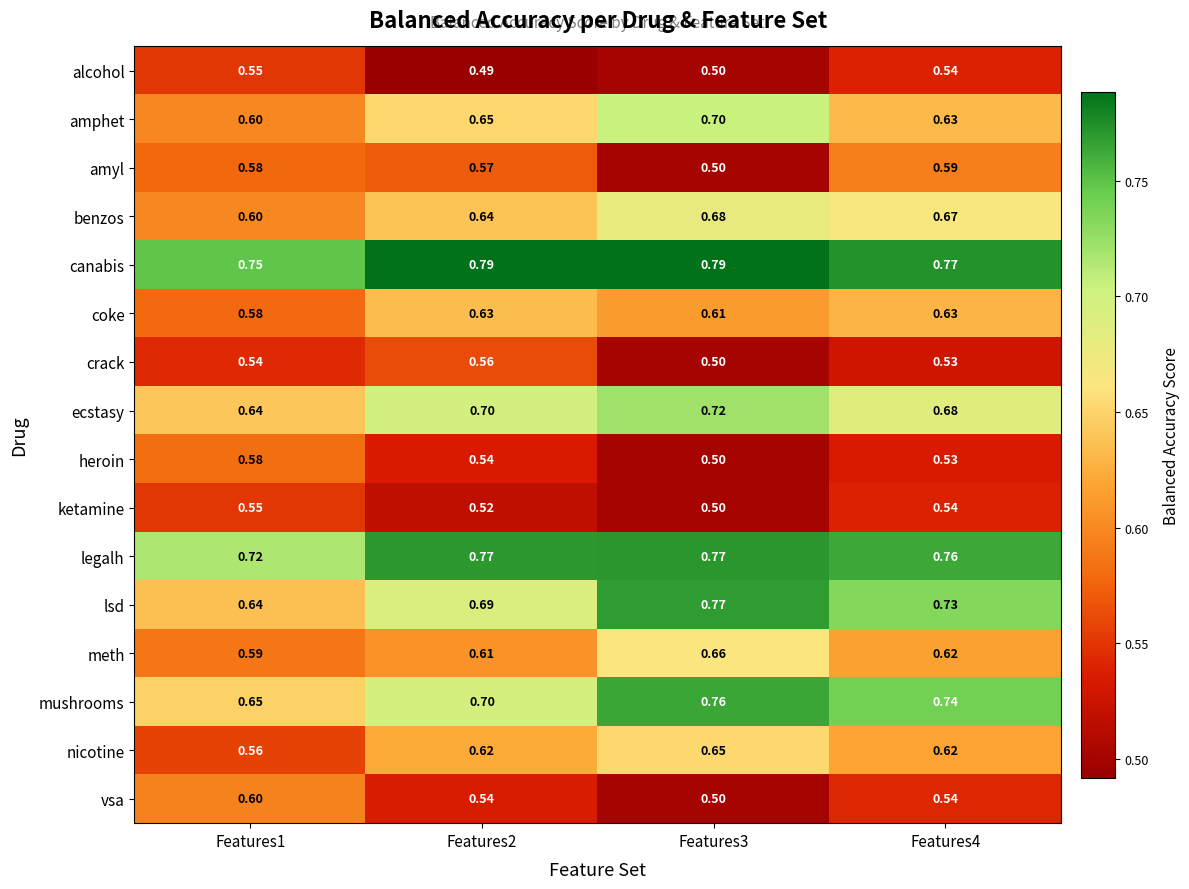

Is the value of mushrooms at Features2 greater than the value of alcohol at Features1?

Yes